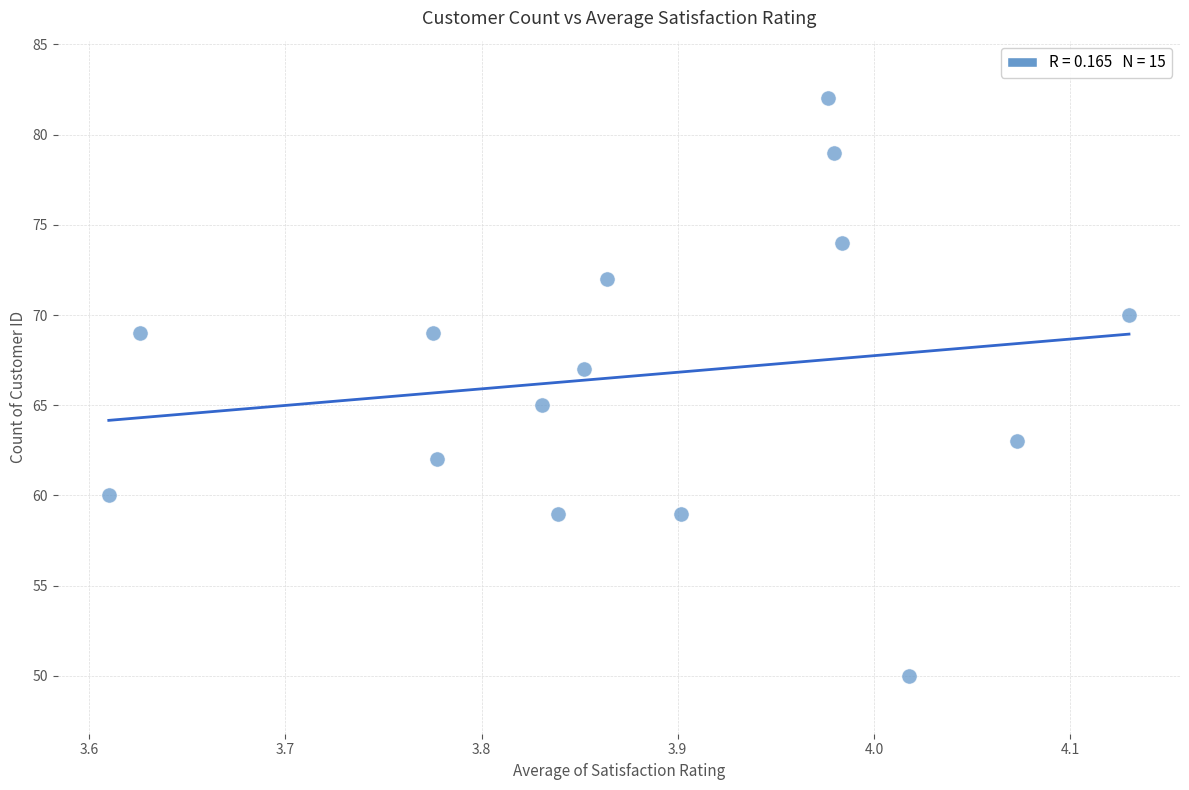

What is the range of Y values (max minus min)?

32